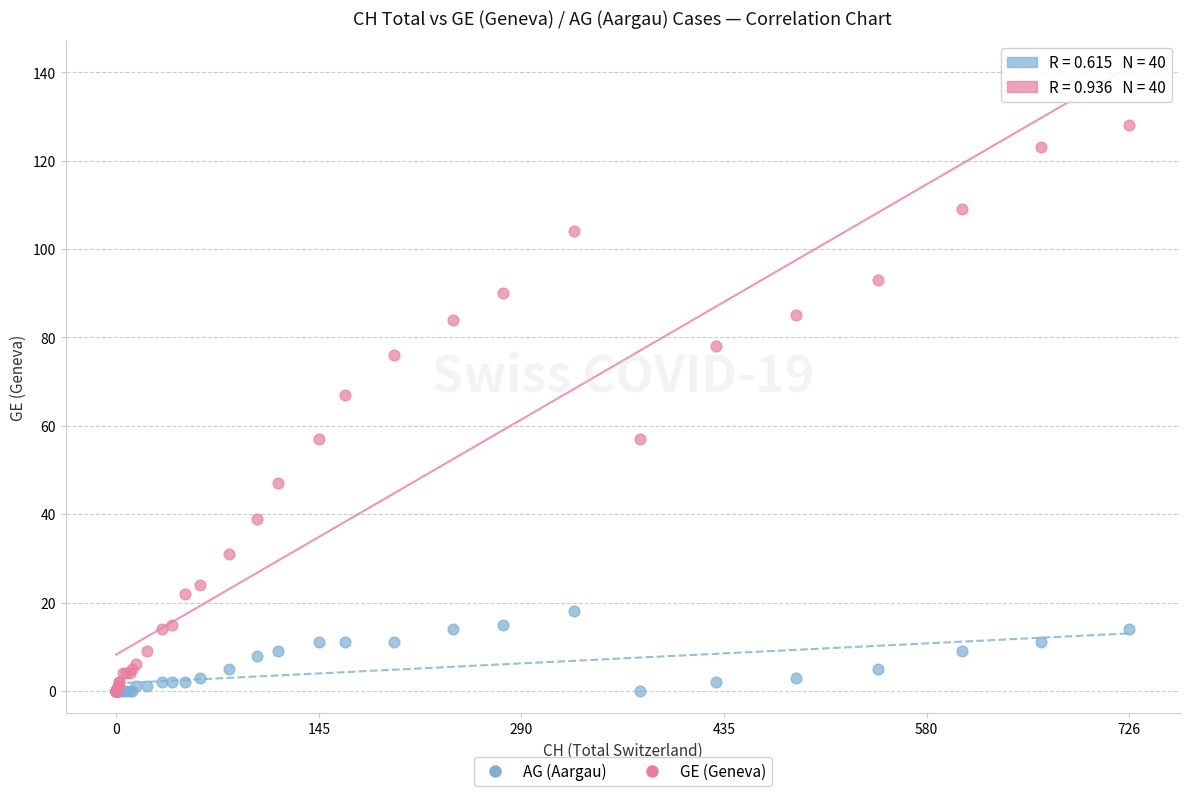

Across all series, what Y value is closest to 64?

67